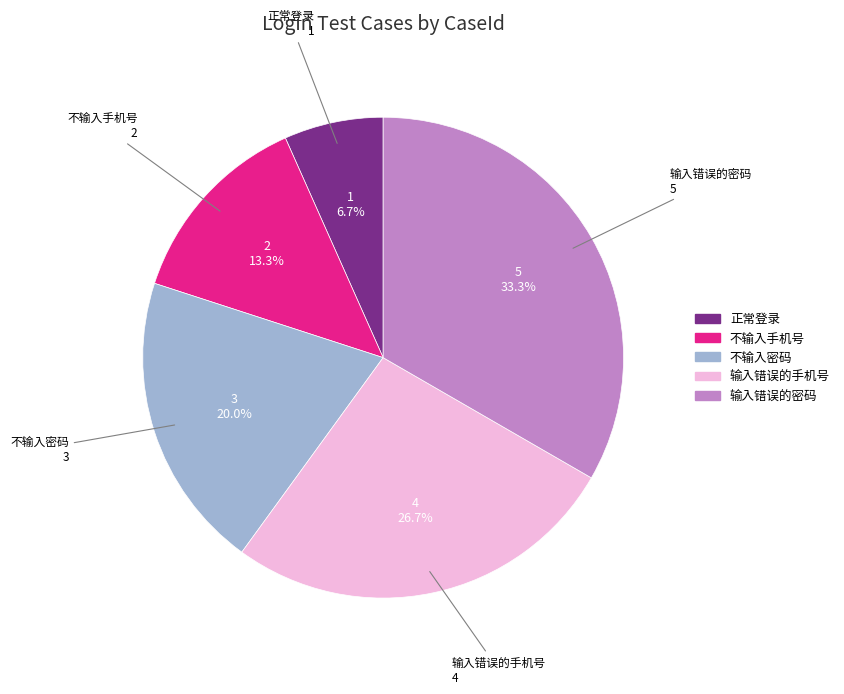

Which category has the smallest portion of the pie?

正常登录